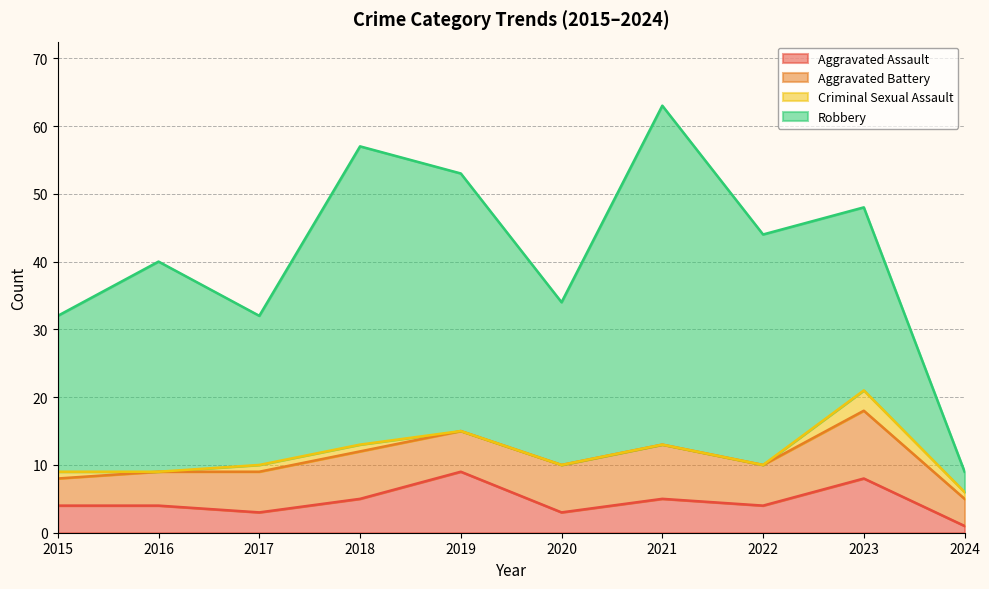

How many data points in Aggravated Battery are less than 6?

3